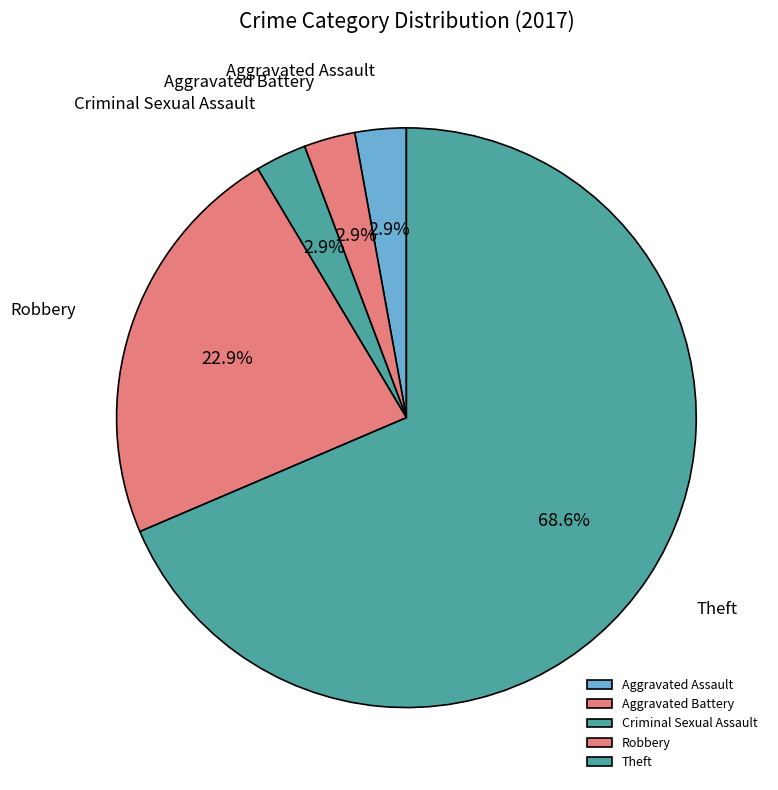

What percentage is the Aggravated Battery slice, to the nearest percent?

3%